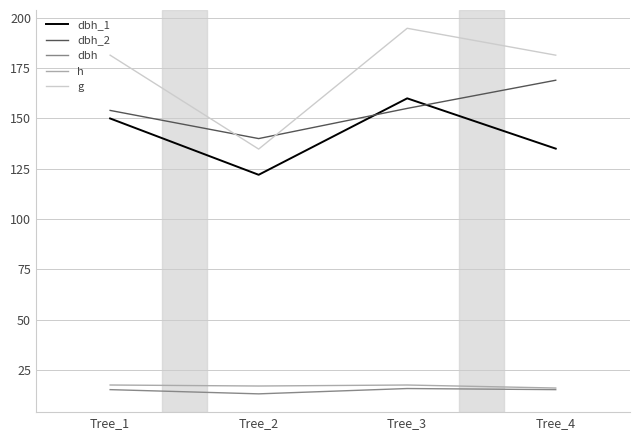

Which series ends up on top after the final intersection of g and dbh_2?

g